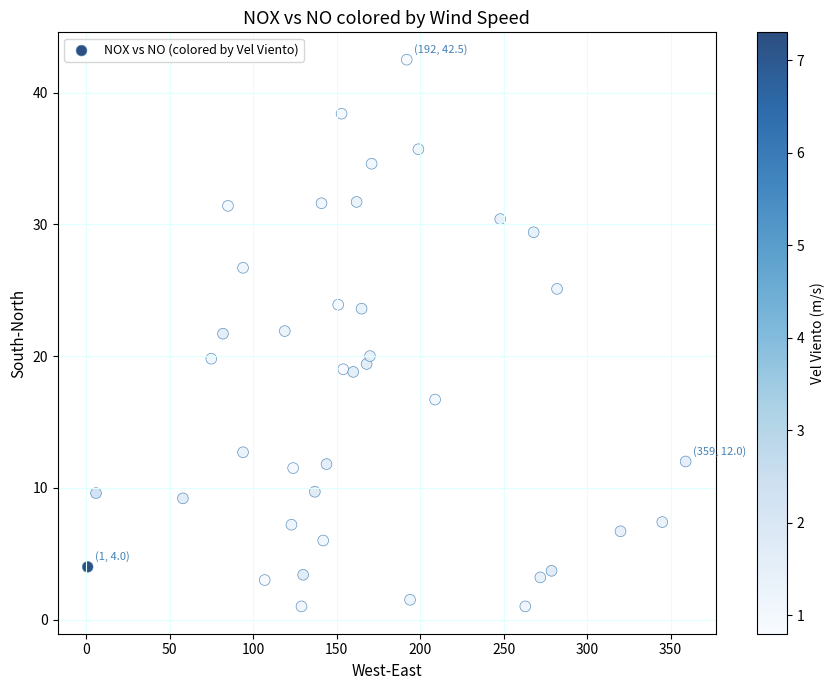

What is the range of X values (max minus min)?

358.0